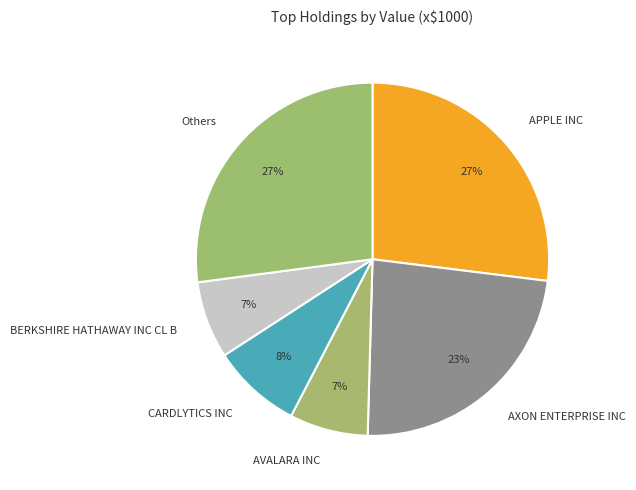

True or false: CARDLYTICS INC accounts for 8% of the total.

True